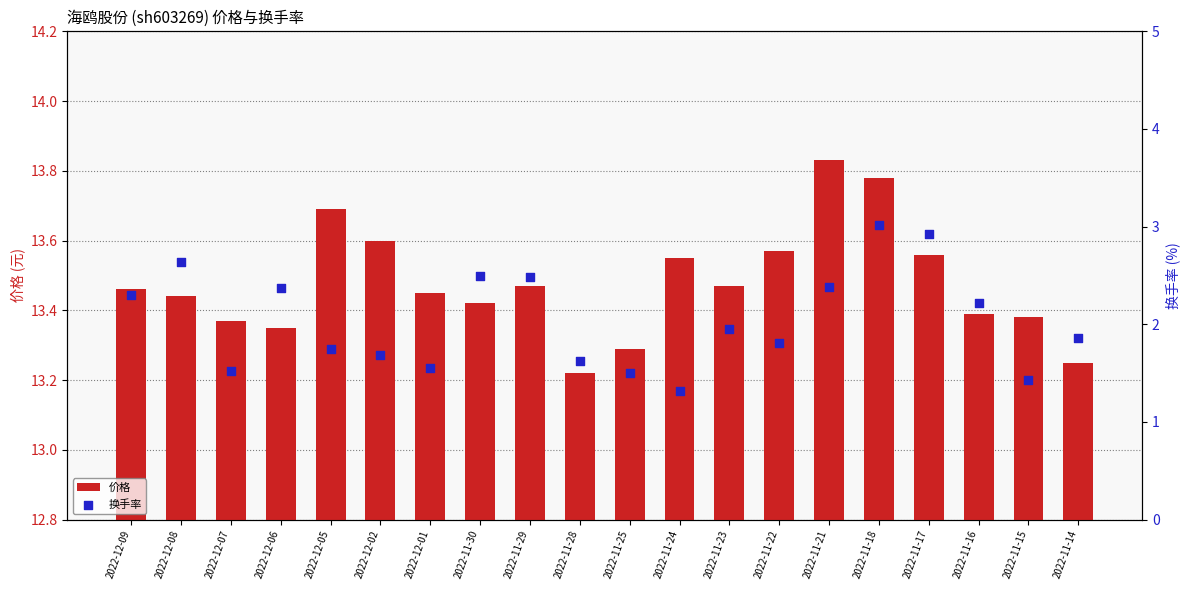

What are all the series names shown in the legend?

价格, 换手率